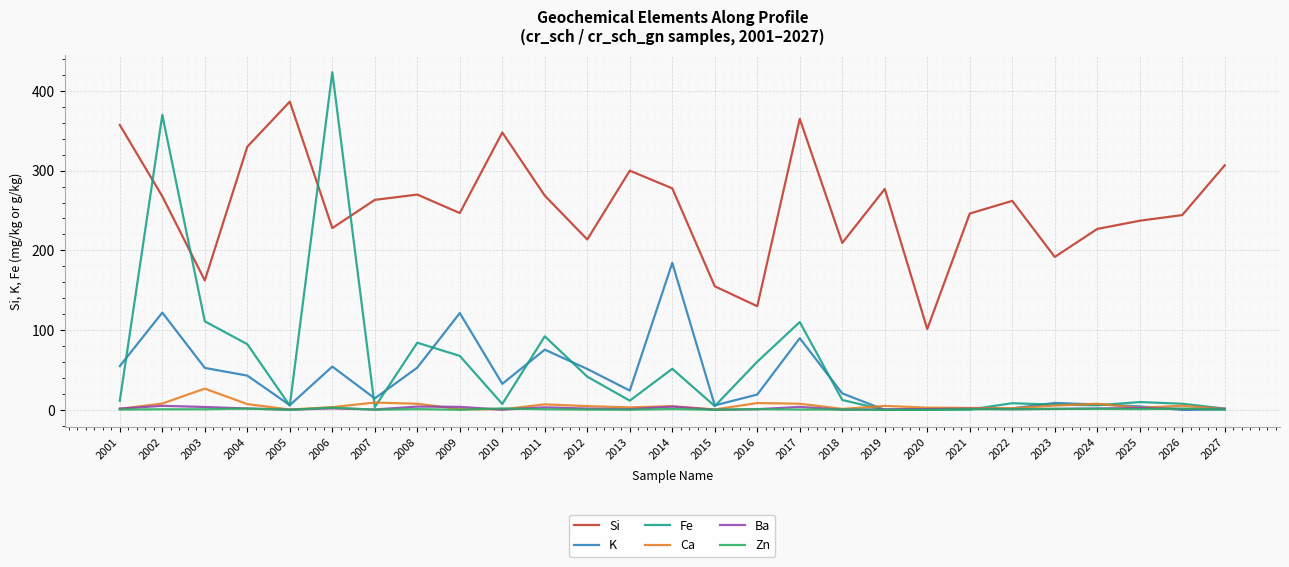

The value of Si at 2012 is 113.3. True or false?

False